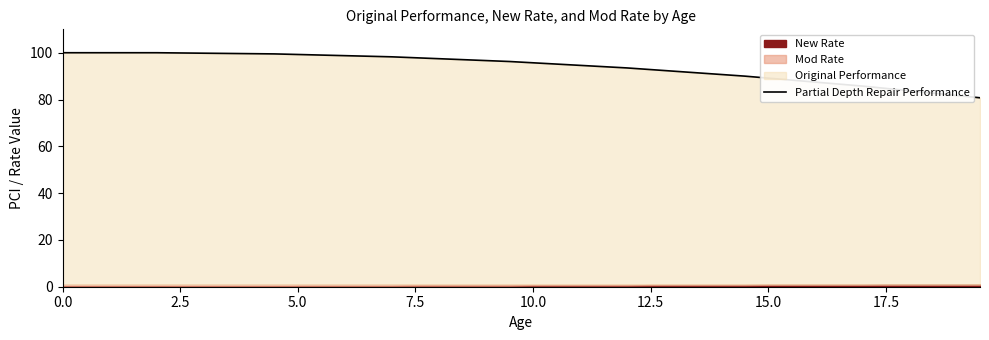

Is it true that Partial Depth Repair Performance equals 84.8 at 17.5?

True